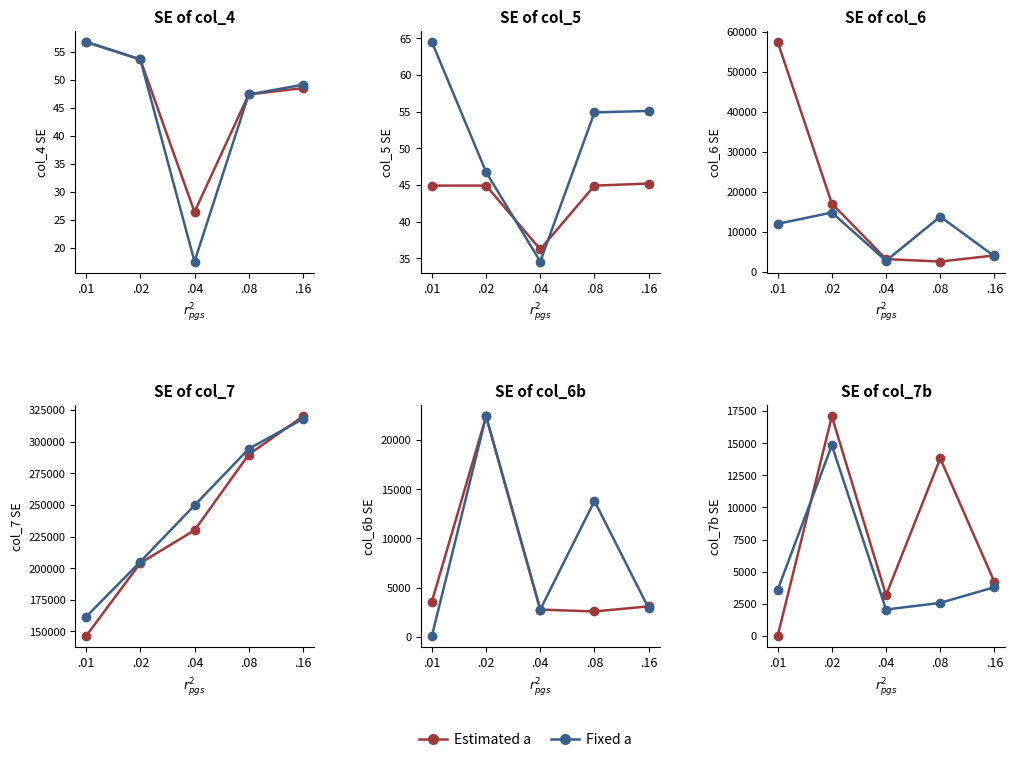

True or false: Estimated a and Fixed a cross at least once.

True